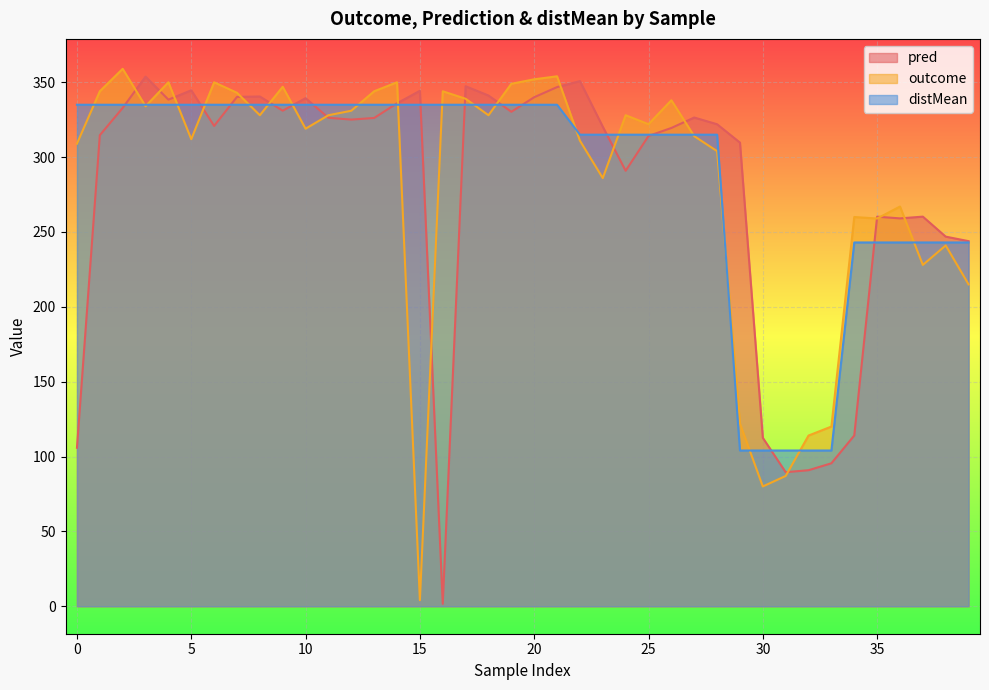

What is the highest value of the pred series?

353.8